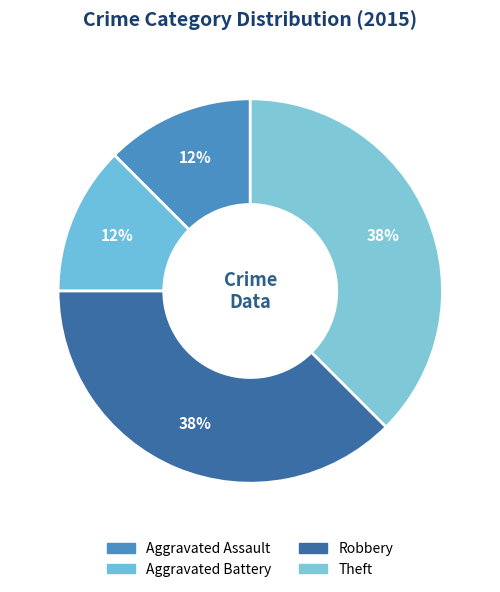

Count the number of slices in the pie.

4